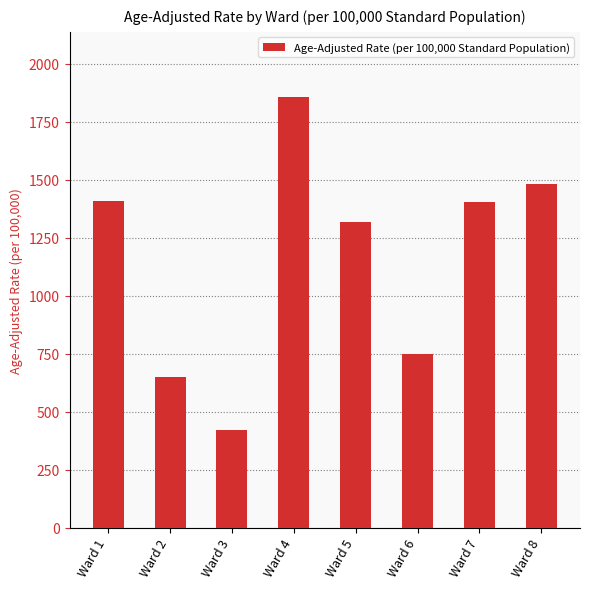

Where does the data first go above 1405?

Ward 1